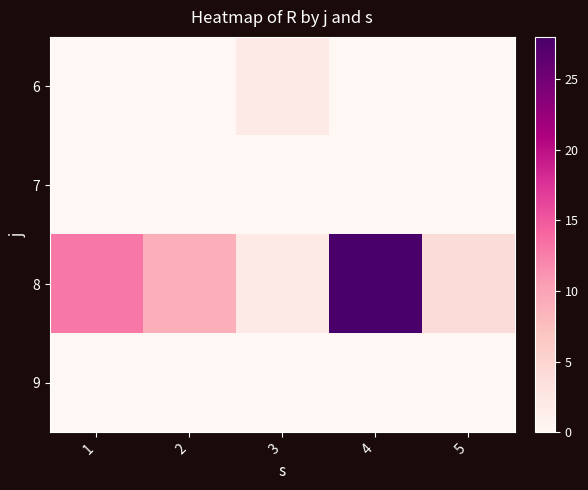

At which category is the sum across all series the highest?

4